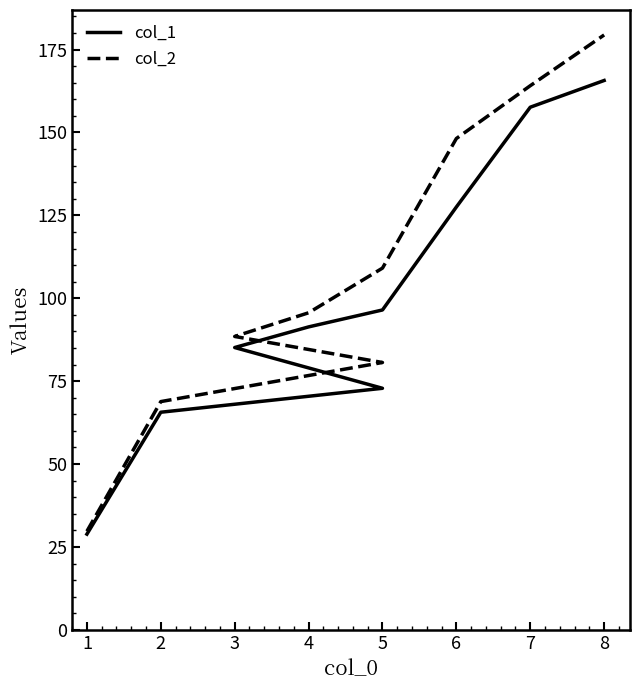

Is the value of col_1 at 6 greater than the value of col_2 at 7?

No